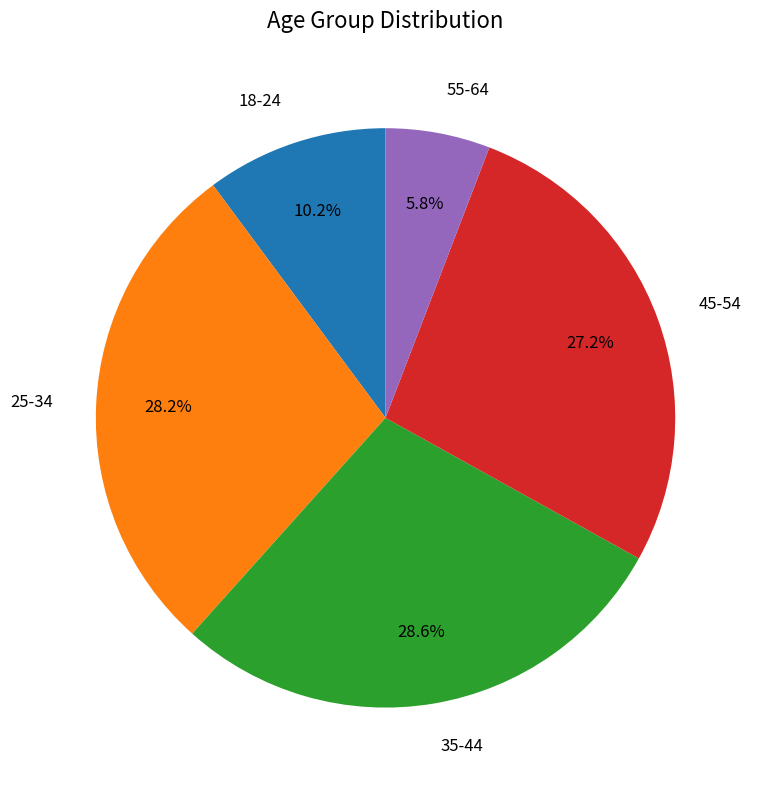

Is there a majority slice in this chart?

No